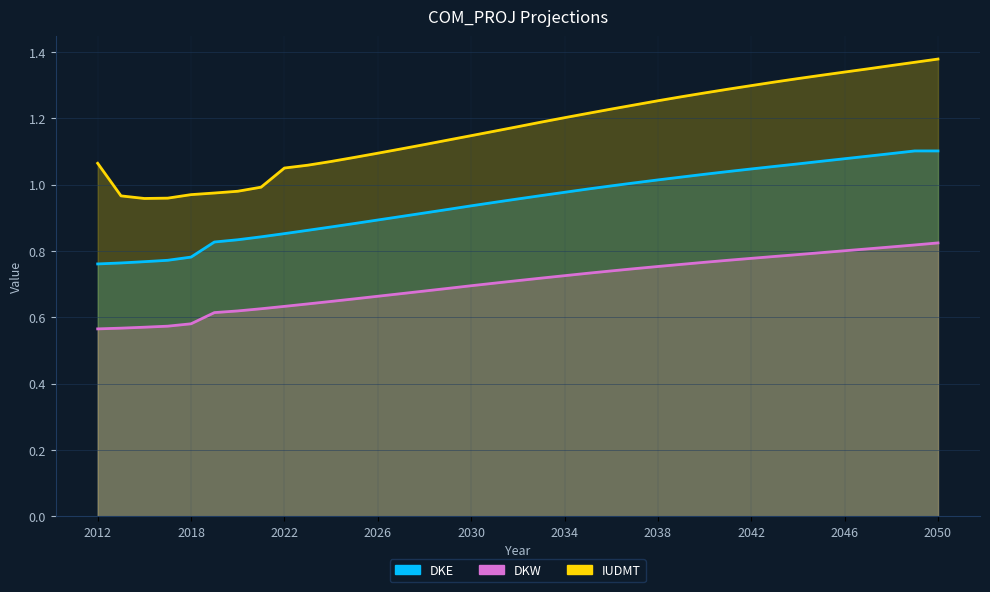

What is the difference between the maximum and minimum values in the DKW series?

0.3